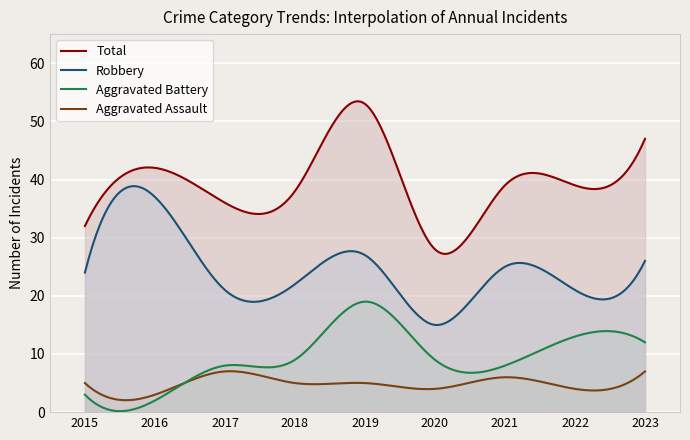

What is the difference between the Aggravated Battery values at 2019 and 2023?

7